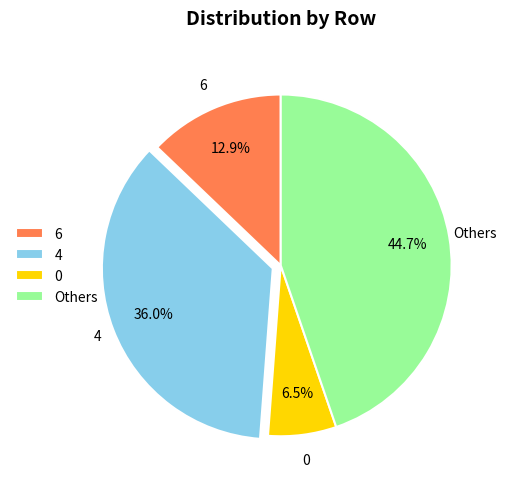

To the nearest percent, what portion does 4 represent?

36%